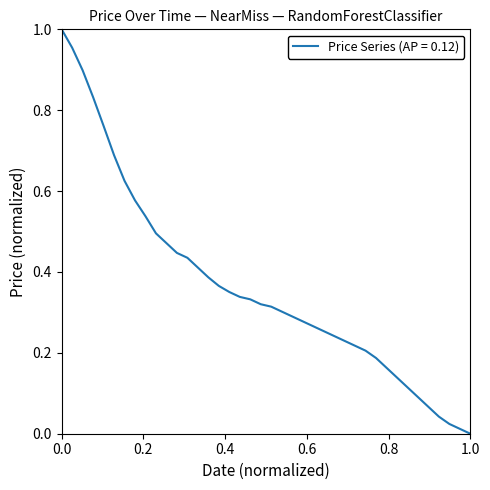

Is it true that the value at 1.0 is -0.5?

False